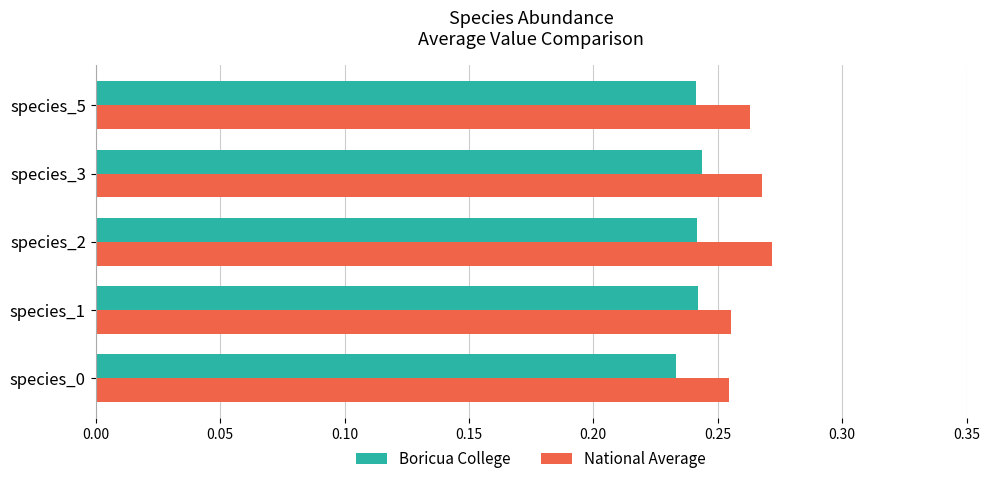

Which series has the largest total across all categories?

National Average